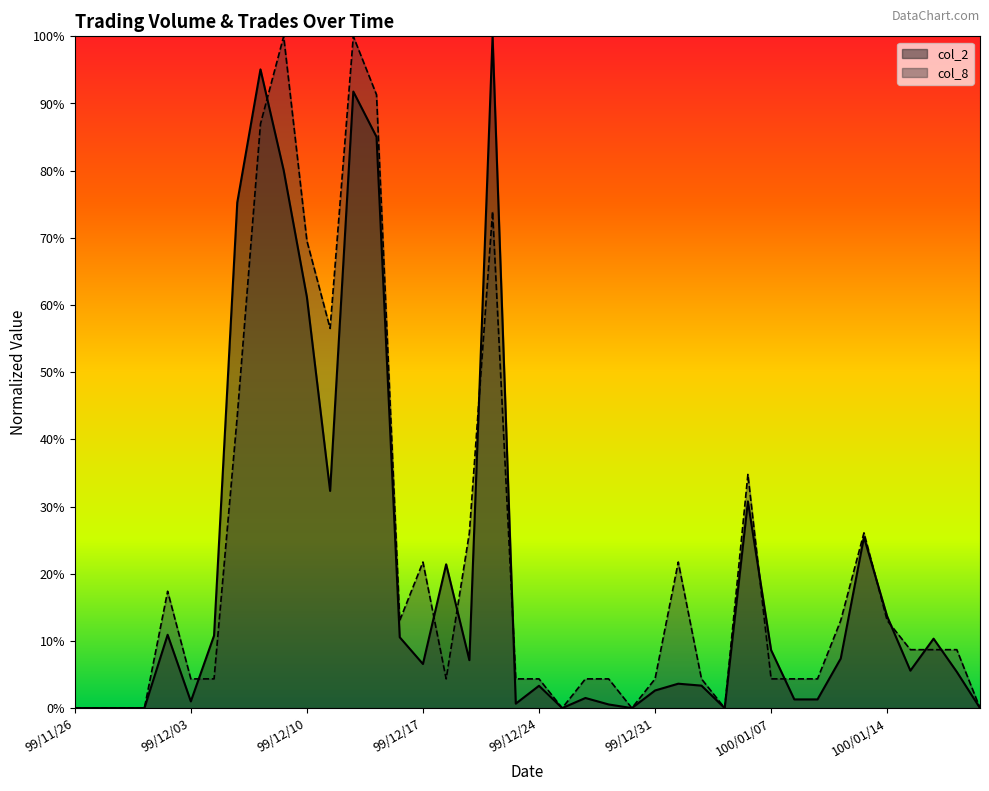

What are all the series names shown in the legend?

col_2, col_8